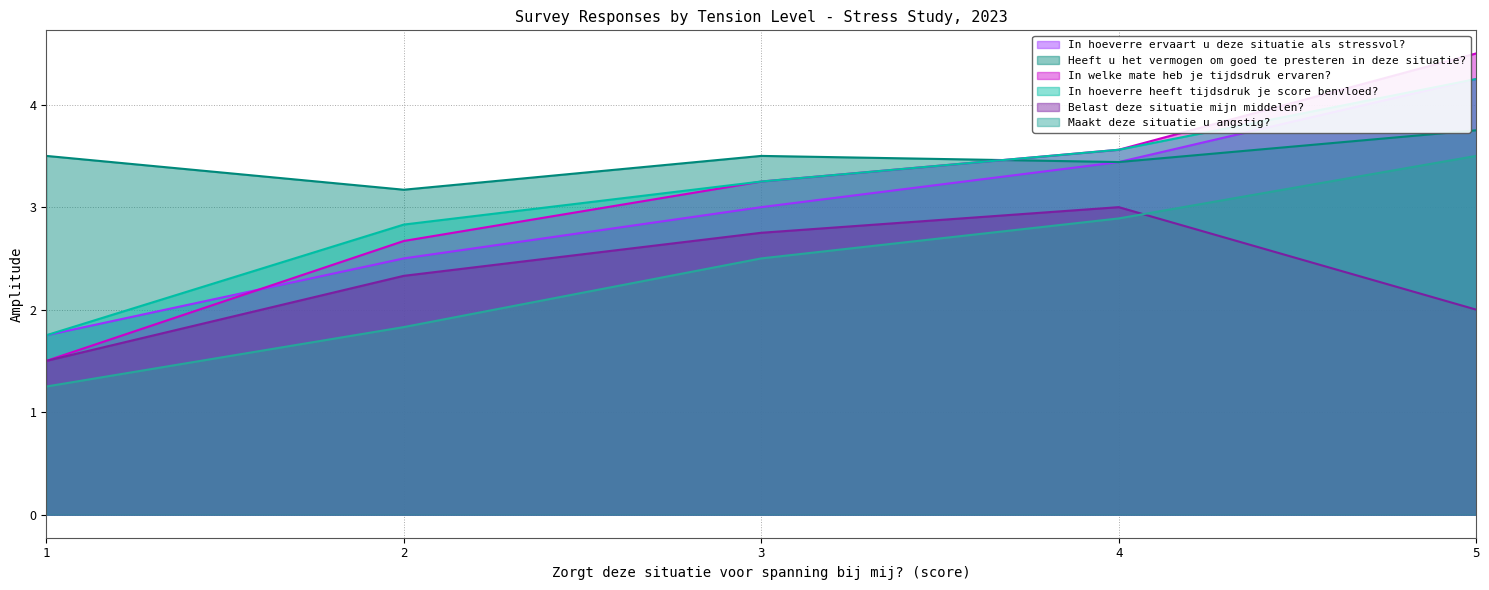

Reading right to left, transcribe all the data shown in this chart.

In hoeverre ervaart u deze situatie als stressvol?: 5=4.2	4=3.4	3=3.0	2=2.5	1=1.8
Heeft u het vermogen om goed te presteren in deze situatie?: 5=3.8	4=3.4	3=3.5	2=3.2	1=3.5
In welke mate heb je tijdsdruk ervaren?: 5=4.5	4=3.6	3=3.2	2=2.7	1=1.5
In hoeverre heeft tijdsdruk je score benvloed?: 5=4.2	4=3.6	3=3.2	2=2.8	1=1.8
Belast deze situatie mijn middelen?: 5=2.0	4=3.0	3=2.8	2=2.3	1=1.5
Maakt deze situatie u angstig?: 5=3.5	4=2.9	3=2.5	2=1.8	1=1.2